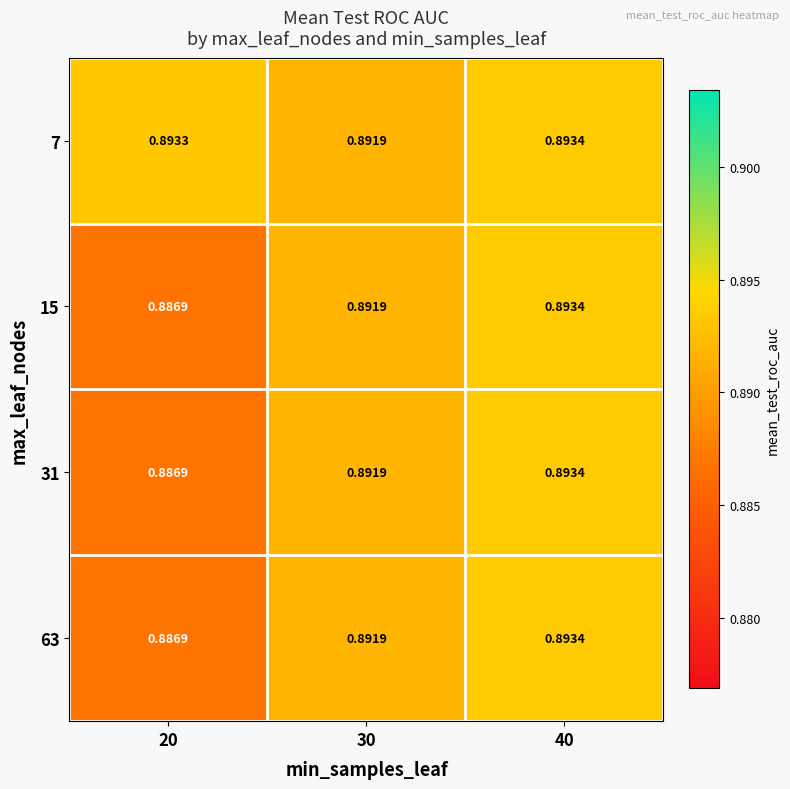

Is the value of 7 at 20 greater than the value of 31 at 20?

Yes